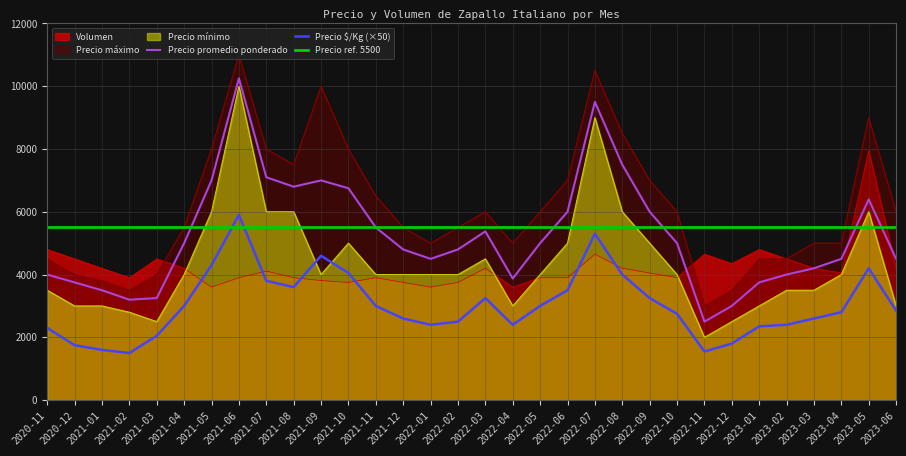

Between 2023-06 and 2021-04, which is larger?

2021-04